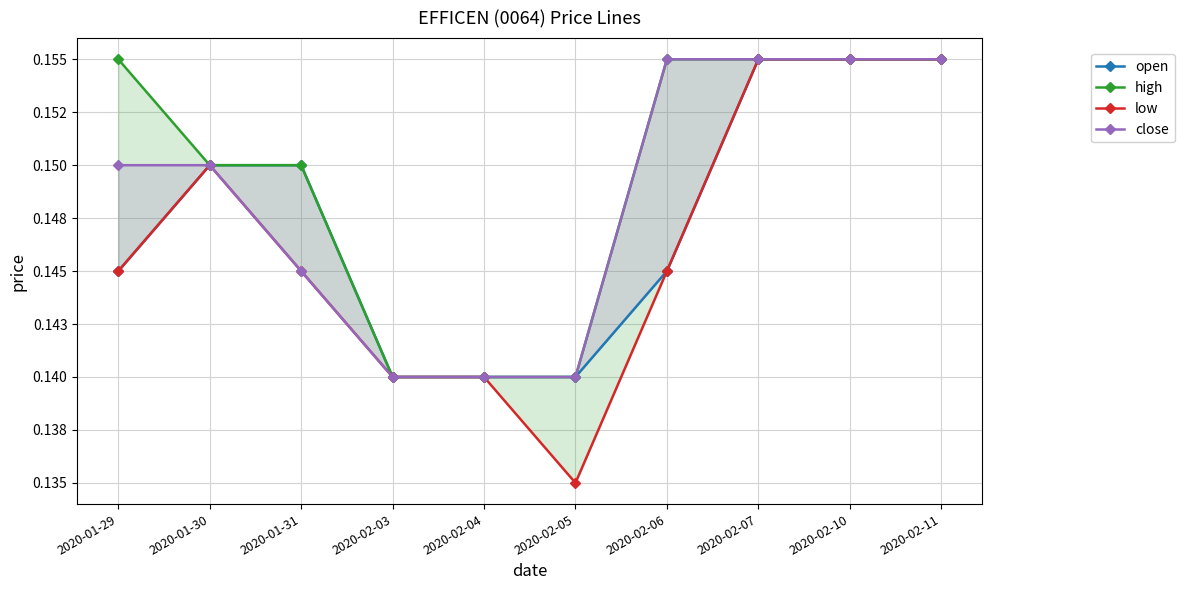

True or false: high and low cross at least once.

False